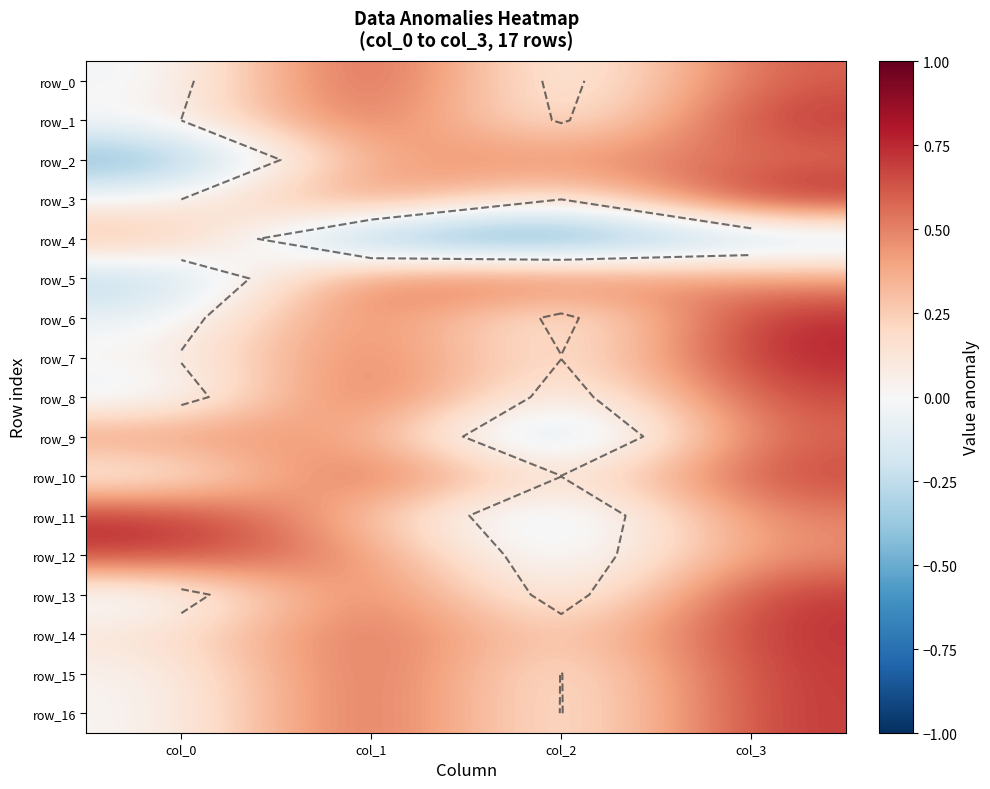

How many values in row_11 are below zero?

1